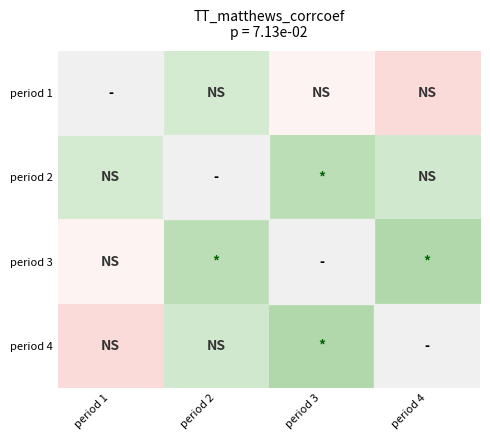

How many positive values does the period 3 series have?

2